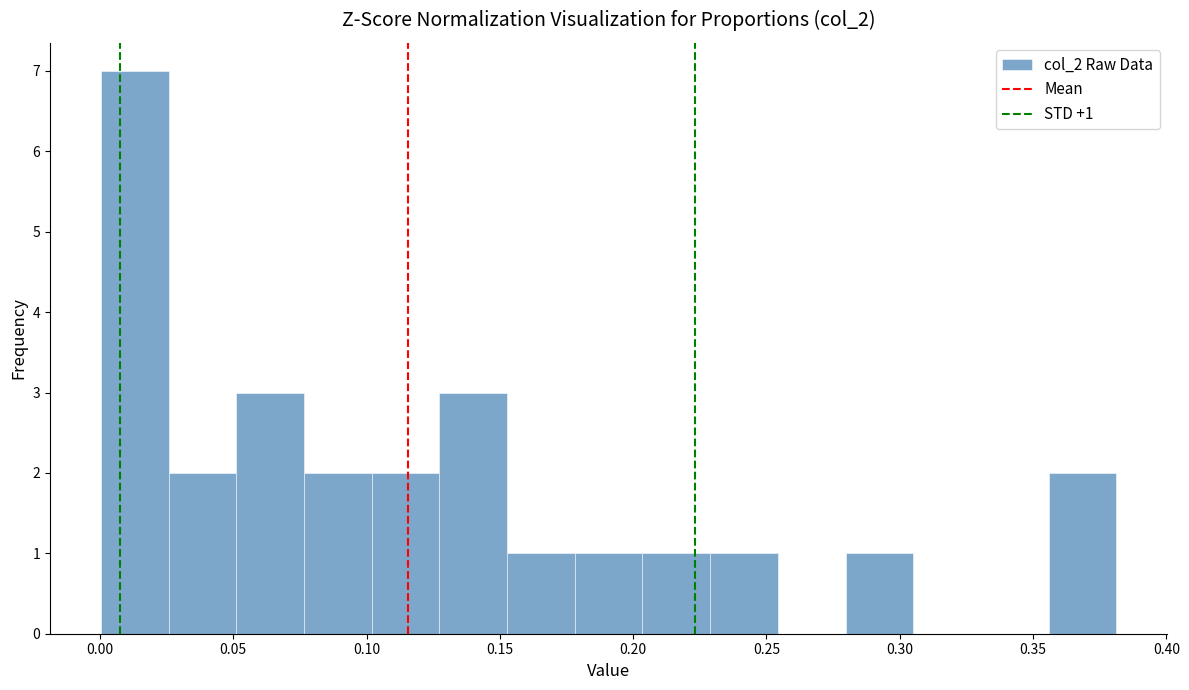

Which range on the x-axis has the tallest bar?

0.000 to 0.025